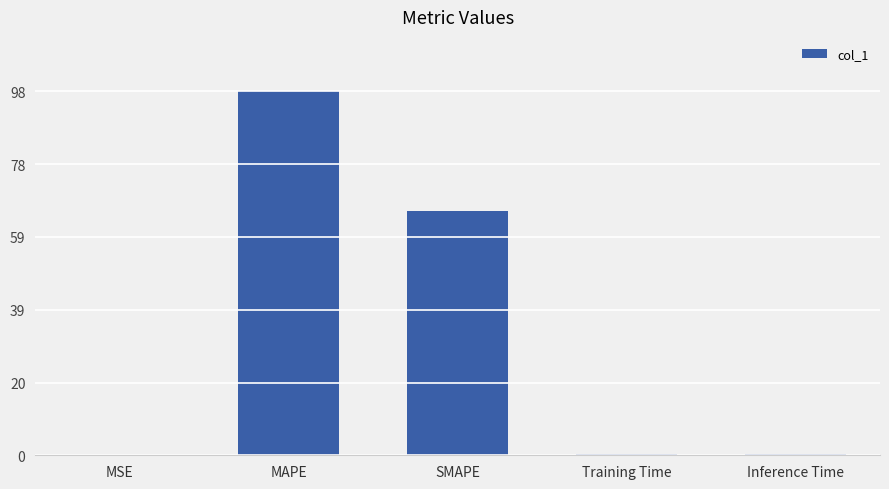

The chart shows a value of 0.0 at MSE. True or false?

True